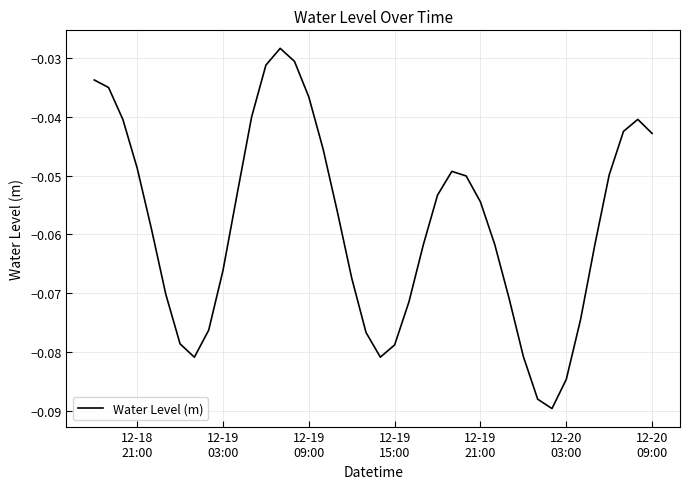

Reading left to right, what are all the values shown in this chart?

-0.0	-0.0	-0.0	-0.0	-0.1	-0.1	-0.1	-0.1	-0.1	-0.1	-0.1	-0.0	-0.0	-0.0	-0.0	-0.0	-0.0	-0.1	-0.1	-0.1	-0.1	-0.1	-0.1	-0.1	-0.1	-0.0	-0.1	-0.1	-0.1	-0.1	-0.1	-0.1	-0.1	-0.1	-0.1	-0.1	-0.0	-0.0	-0.0	-0.0